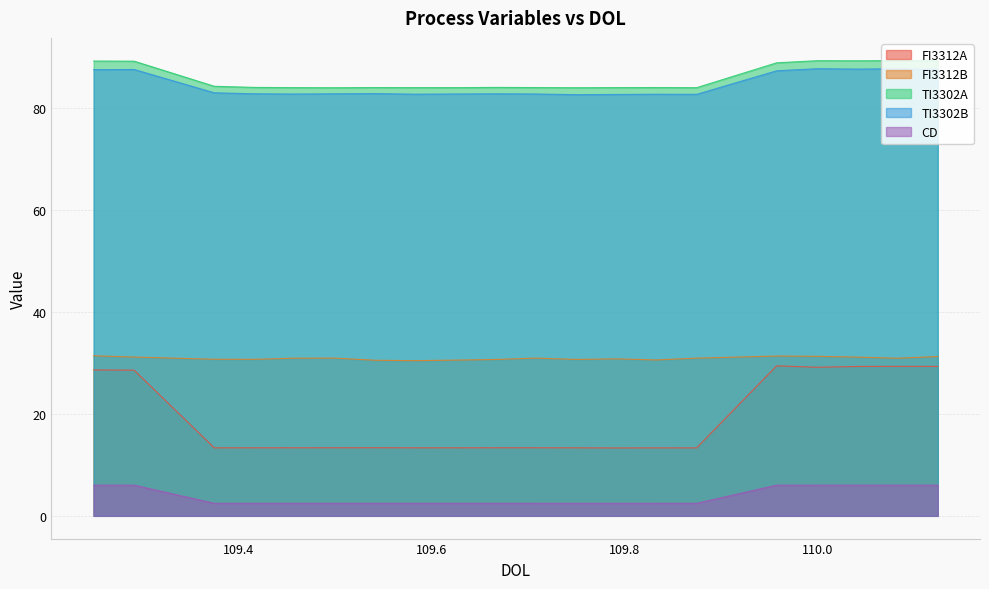

True or false: FI3312A has more than 0 interior local peaks.

True